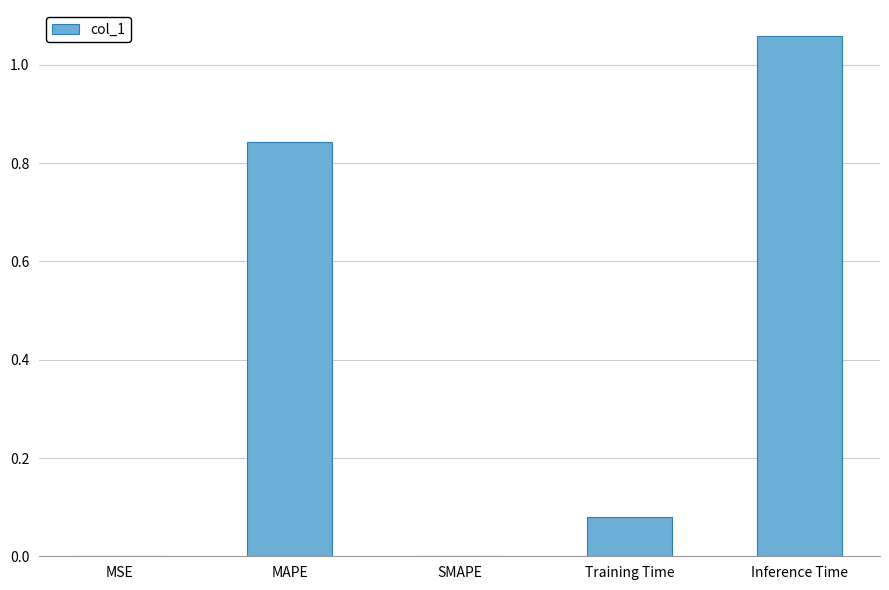

The value at SMAPE is 0.5. True or false?

False